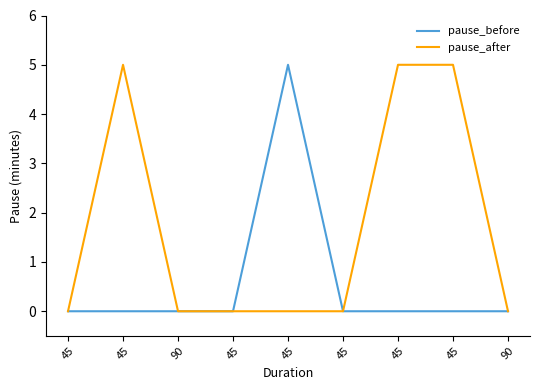

Rank the categories by pause_after value from highest to lowest.

45, 45, 45, 45, 90, 45, 45, 45, 90